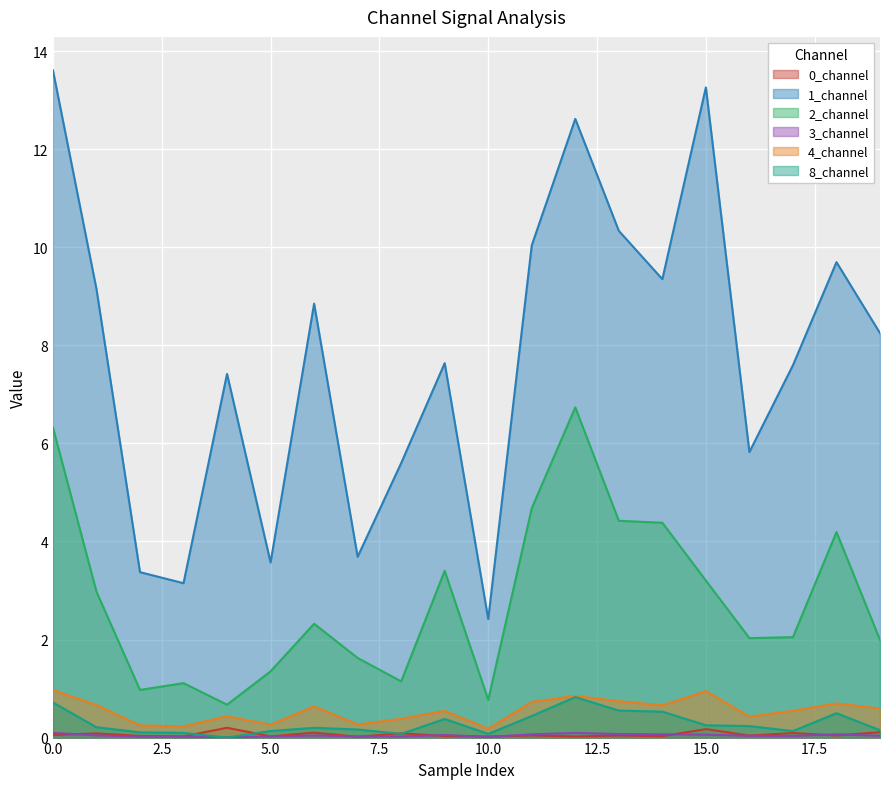

True or false: 3_channel has more than 1 points higher than both neighbors.

True